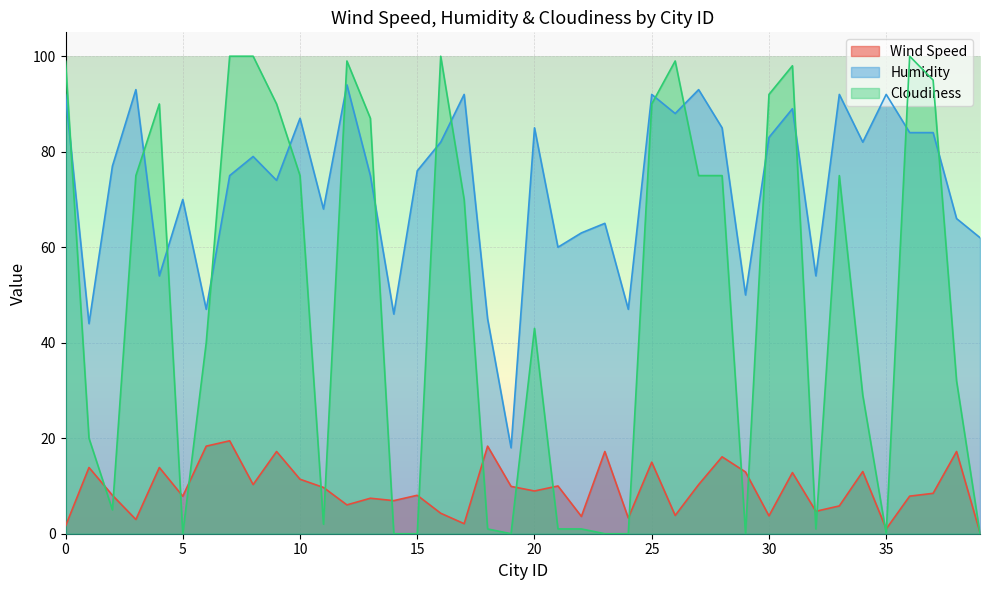

What is the value of the Cloudiness point at the 12th from the left?

2.0